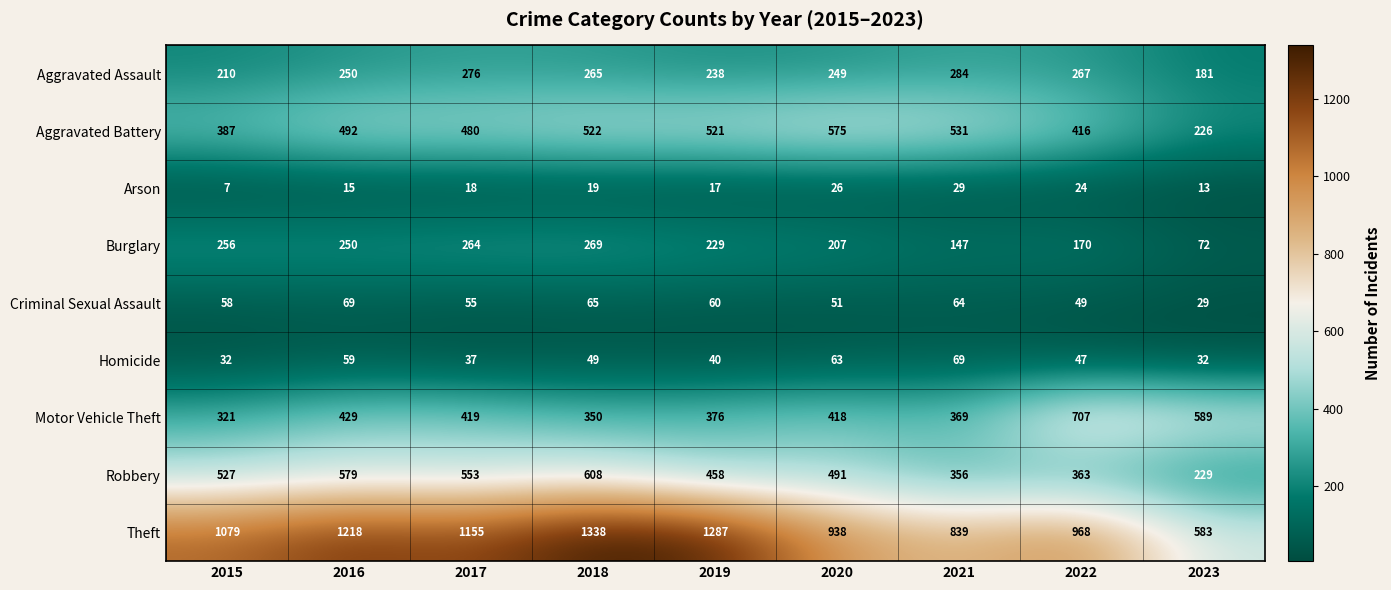

What is the difference between the highest and lowest values at 2016?

1203